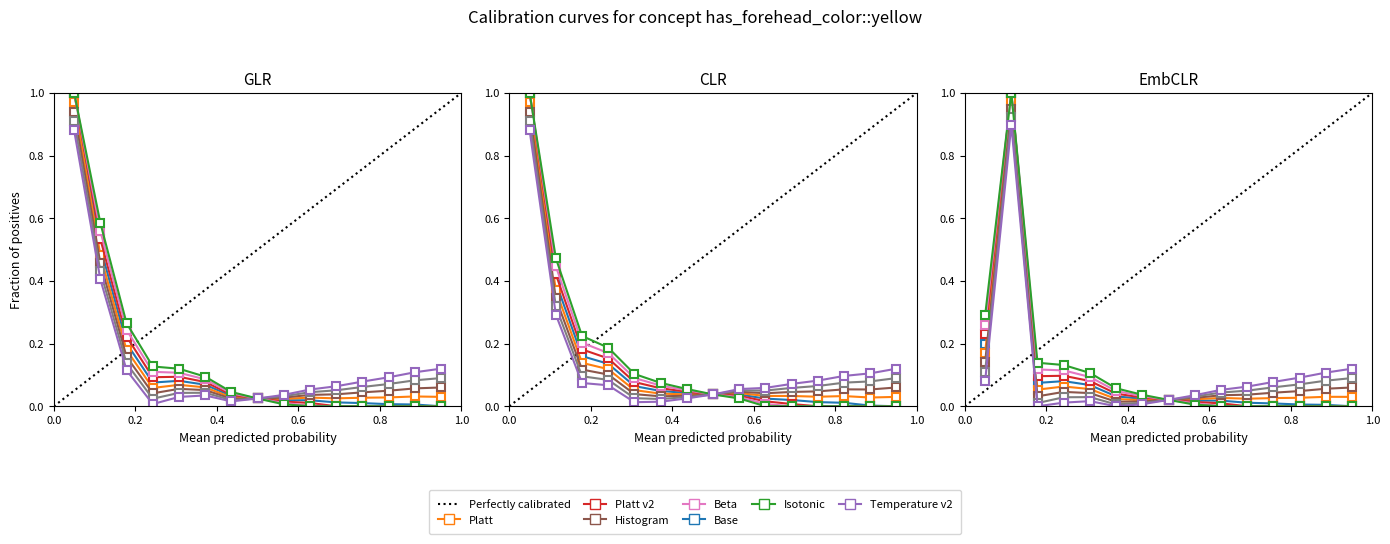

True or false: EmbCLR has a value of 0.0 at 2019-09-04 11:02.

False